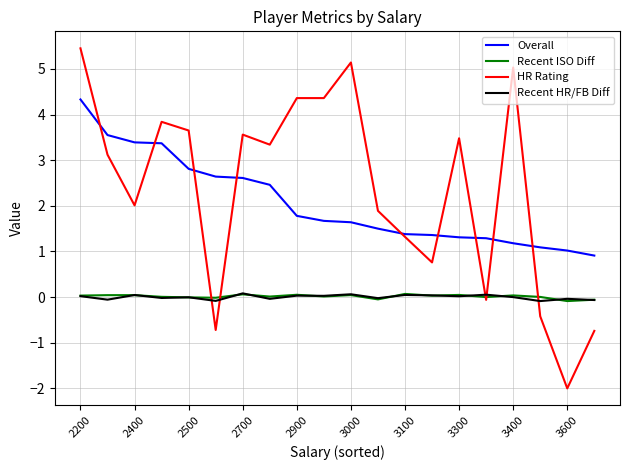

True or false: Recent ISO Diff and Overall intersect in this chart.

False